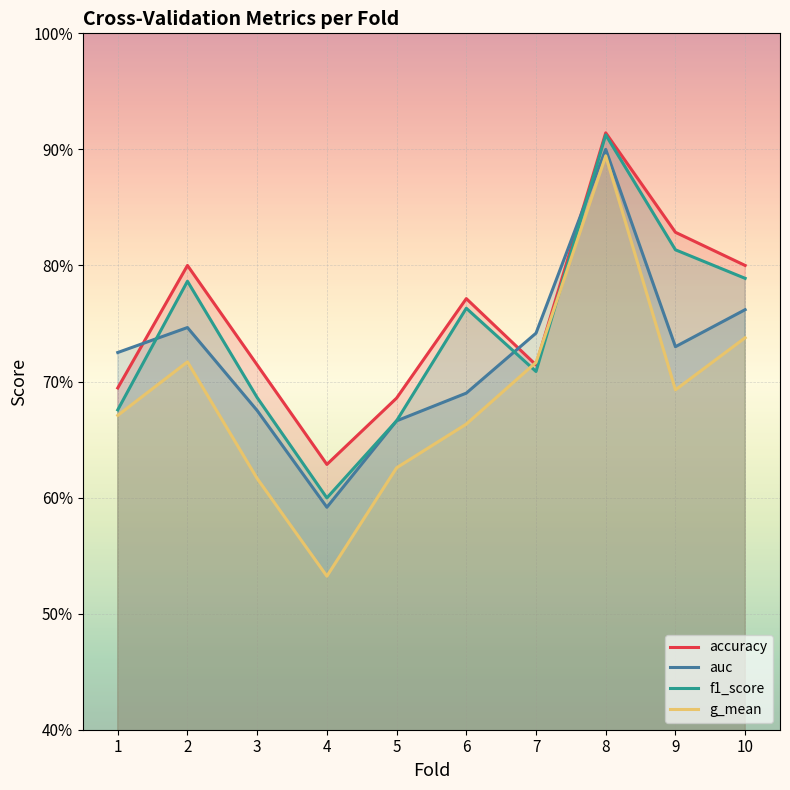

Is the value of auc at 1 greater than the value of accuracy at 5?

Yes